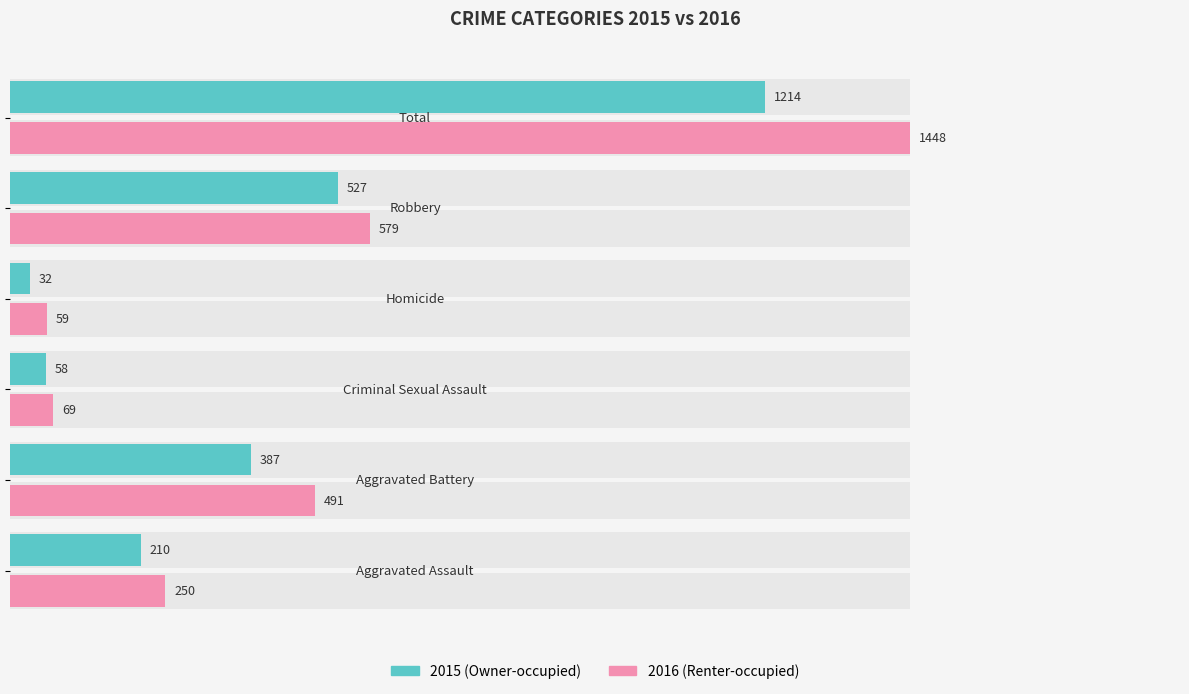

Is it true that Owner-occupied equals 43 at 750?

False